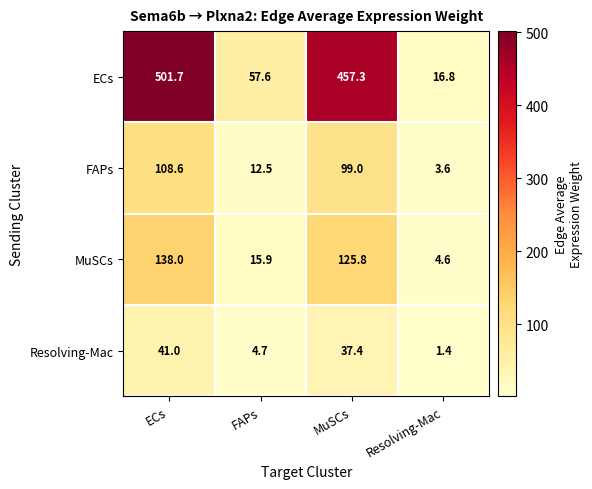

True or false: ECs has a value of 7.0 at Resolving-Mac.

False